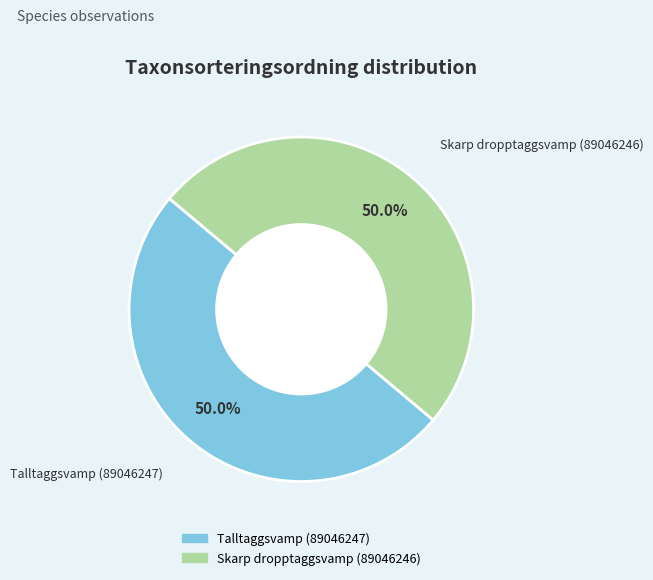

The Talltaggsvamp (89046247) slice represents 63% of the pie. True or false?

False